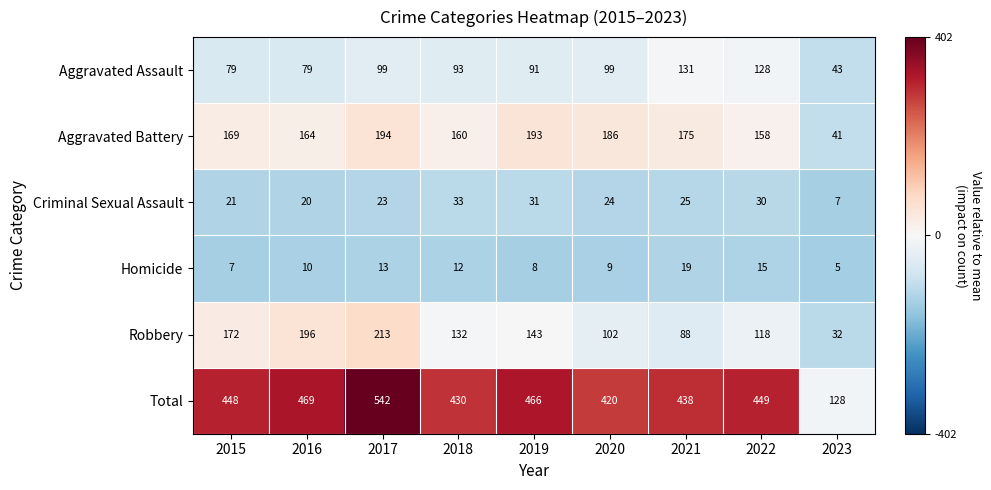

At which category is the sum across all series the highest?

2017